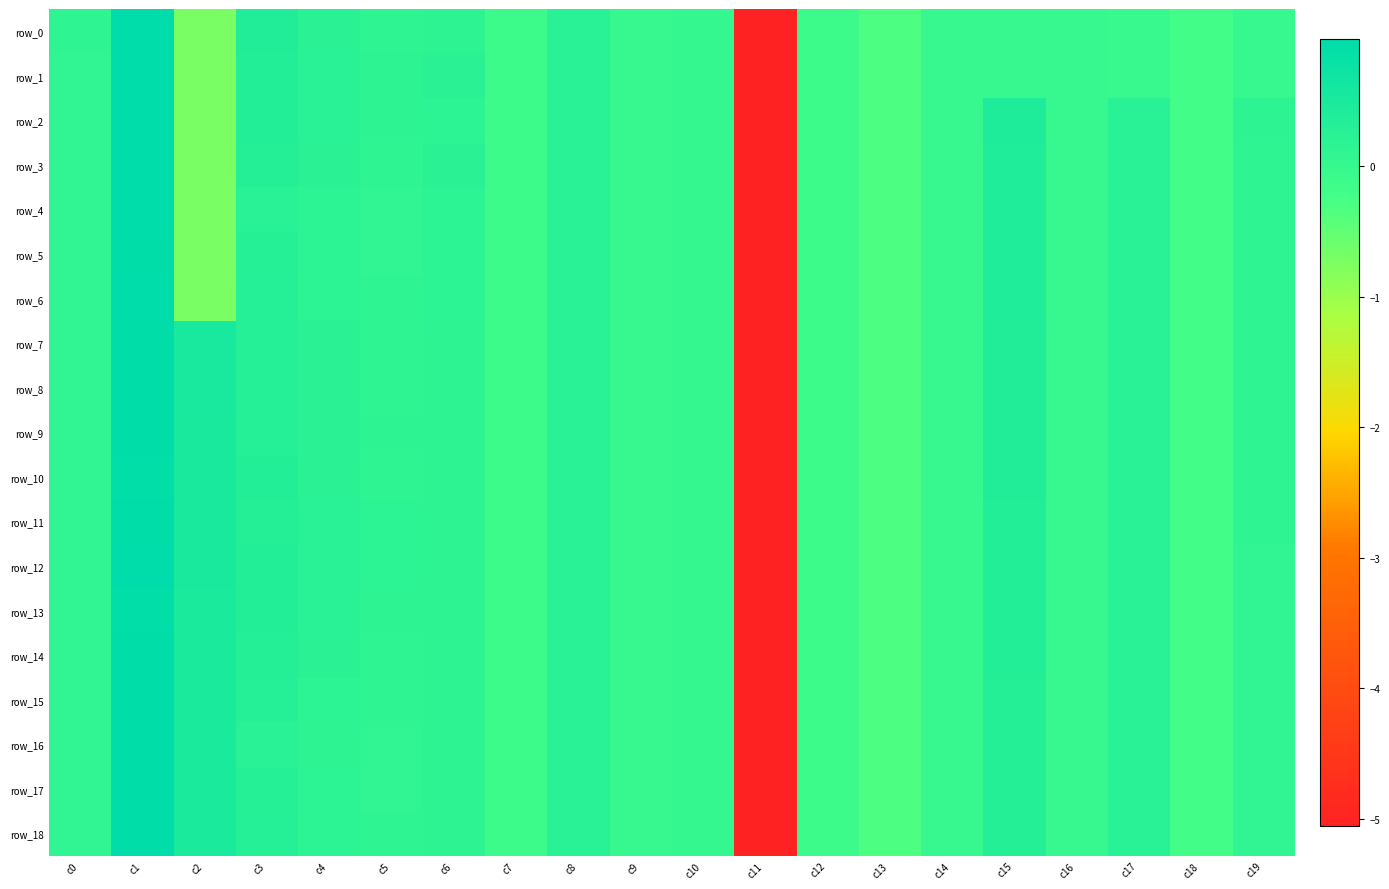

At how many categories does at least one series exceed -2?

19